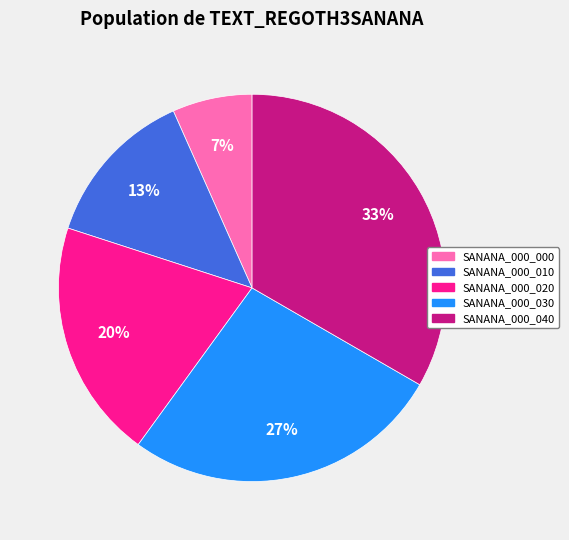

To the nearest percent, what is the average slice percentage?

20%